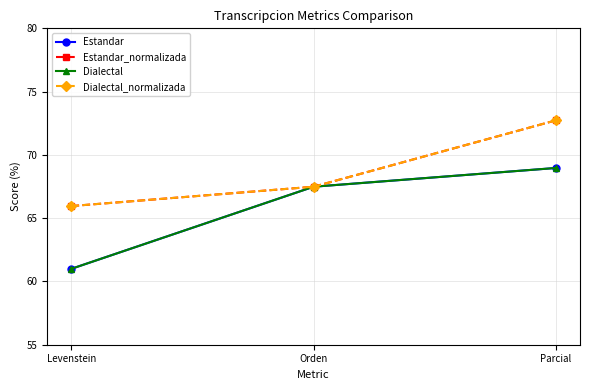

What position from the right is Parcial?

1